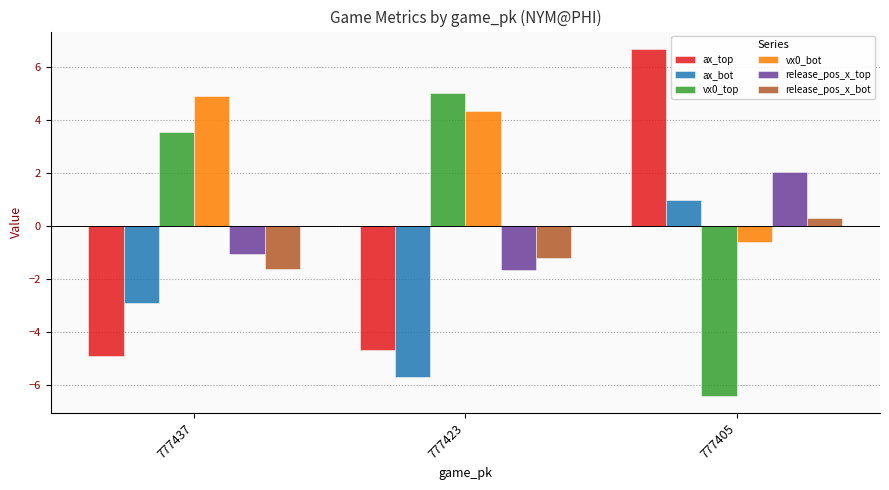

At 777437, list the series in order from largest to smallest.

vx0_bot, vx0_top, release_pos_x_top, release_pos_x_bot, ax_bot, ax_top